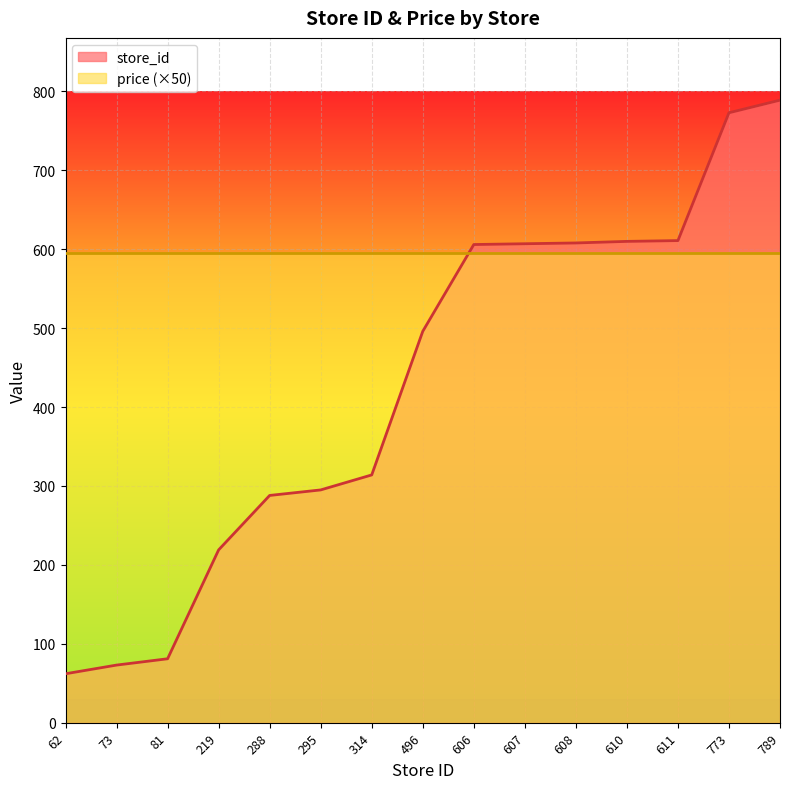

Does the chart display data point markers on the line(s)?

No